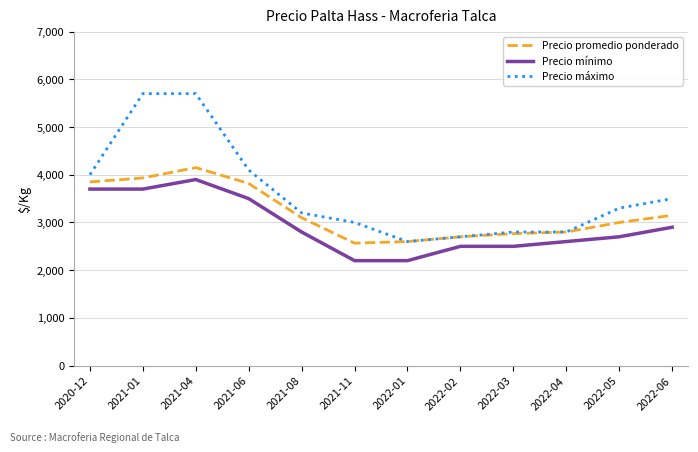

What is the minimum value shown in the chart?

2200